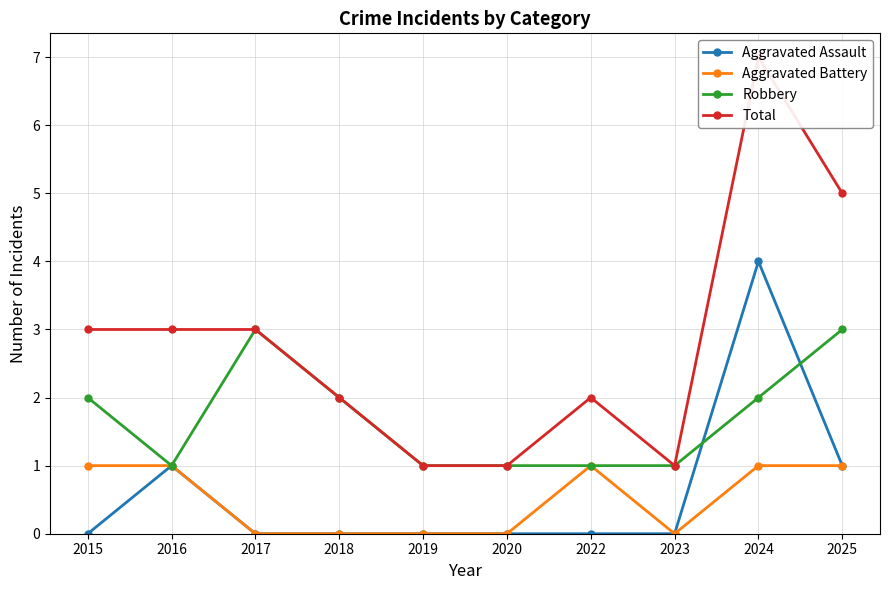

Where does the Robbery series first go above 2?

2017